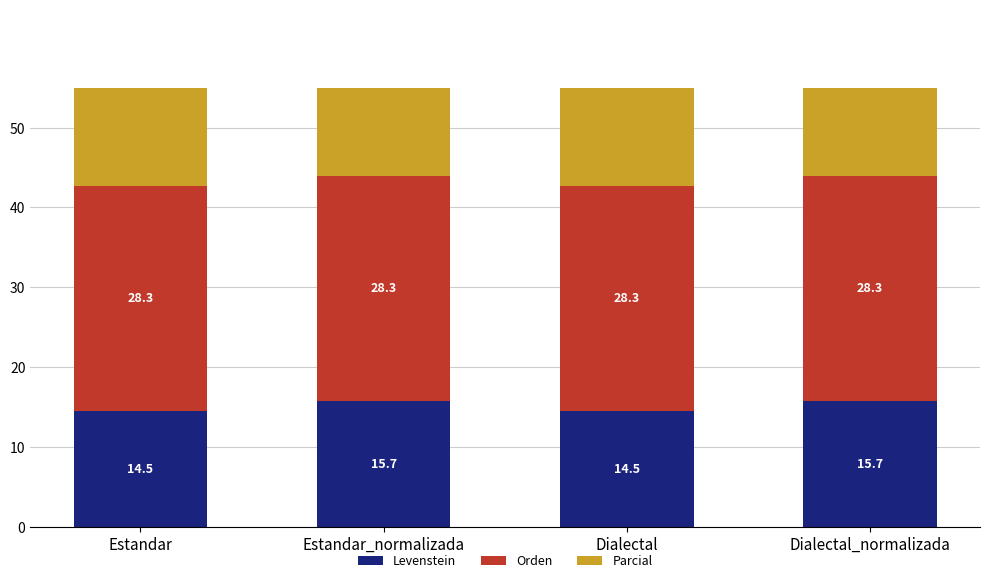

At how many categories does at least one series exceed 23?

4